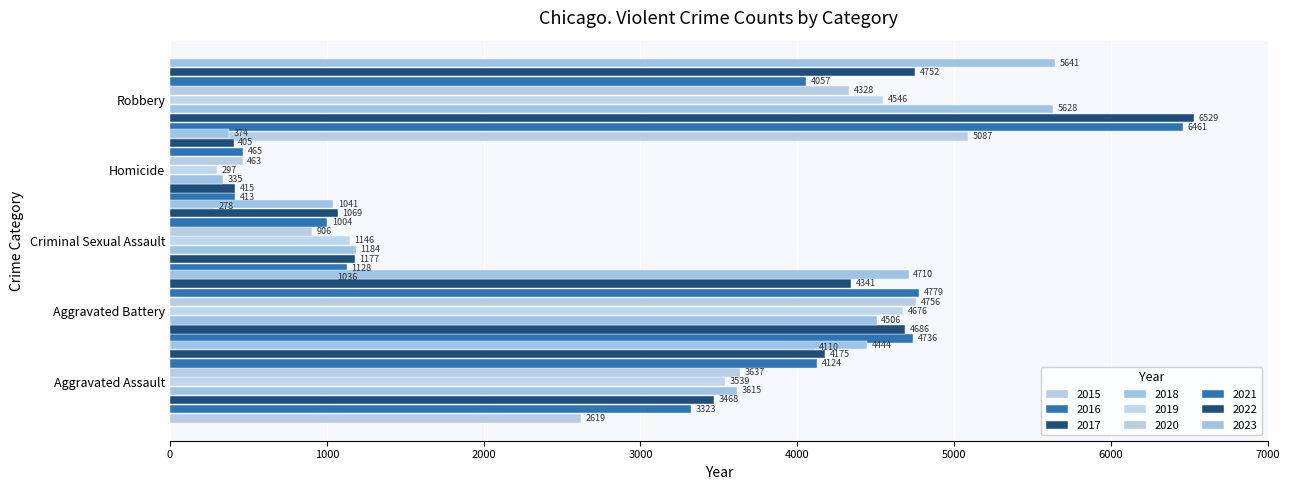

True or false: Robbery has a value of 11320 at 2017.

False